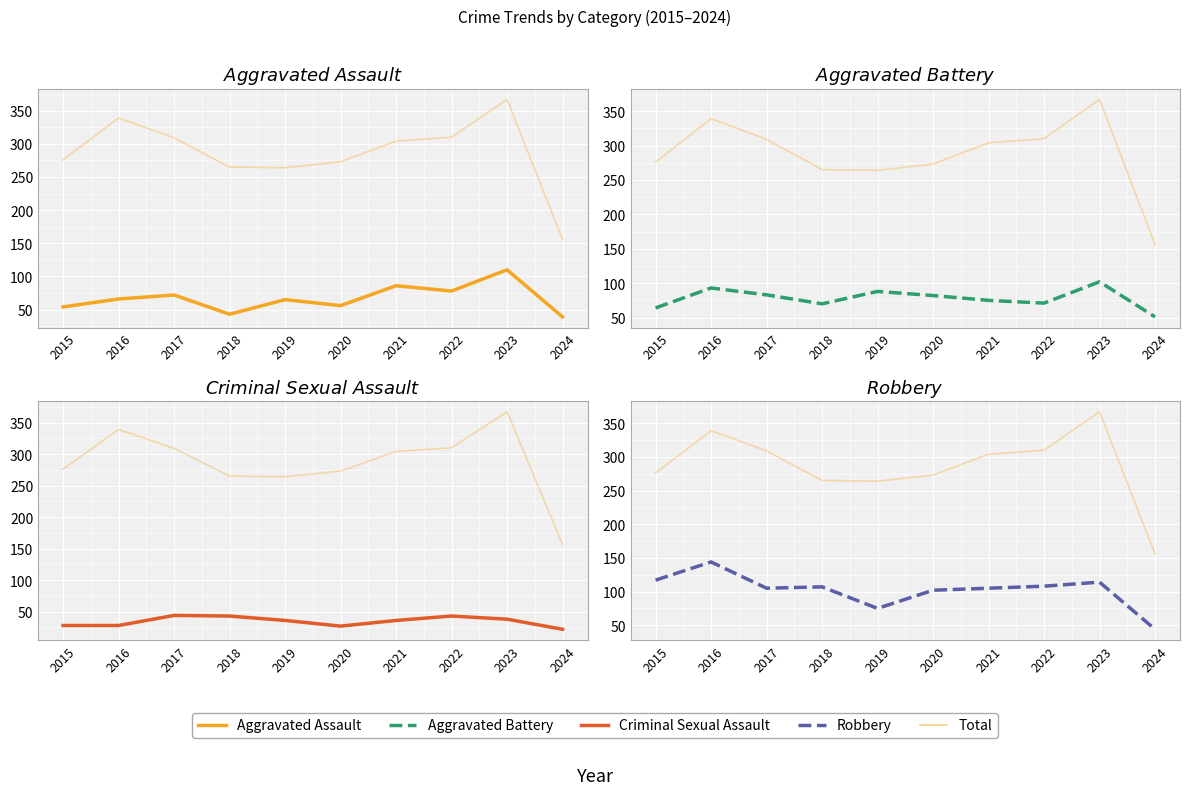

Reading left to right, what are all the values shown in this chart?

Aggravated Assault: 2015=54	2016=66	2017=72	2018=43	2019=65	2020=56	2021=86	2022=78	2023=110	2024=39
Total: 2015=276	2016=339	2017=309	2018=265	2019=264	2020=273	2021=304	2022=310	2023=367	2024=156
Aggravated Battery: 2015=64	2016=93	2017=83	2018=70	2019=88	2020=82	2021=75	2022=71	2023=102	2024=51
Criminal Sexual Assault: 2015=28	2016=28	2017=44	2018=43	2019=36	2020=27	2021=36	2022=43	2023=38	2024=22
Robbery: 2015=117	2016=144	2017=105	2018=107	2019=75	2020=102	2021=105	2022=108	2023=114	2024=44